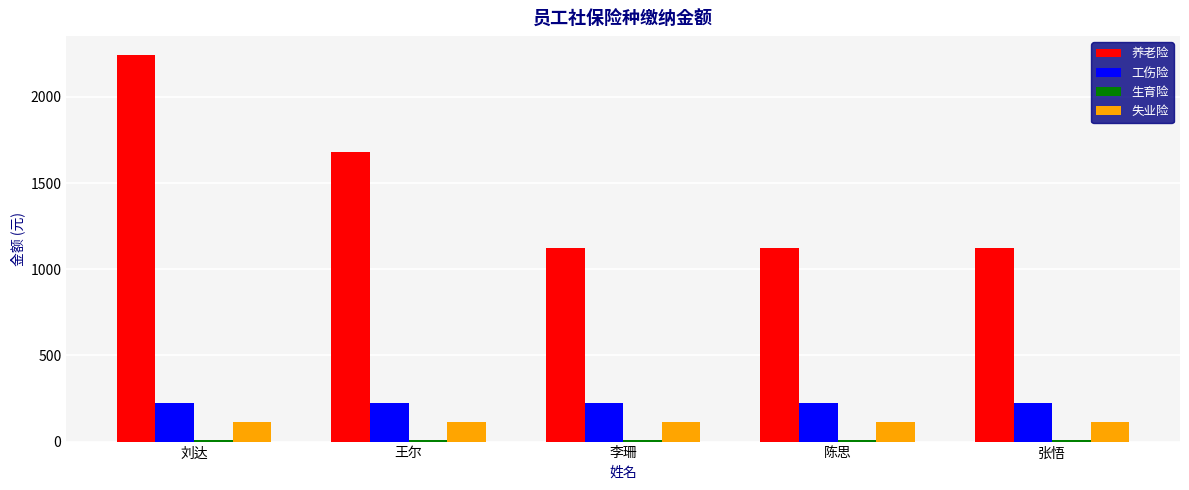

What is the difference between the second highest and minimum values in the 养老险 series?

560.0